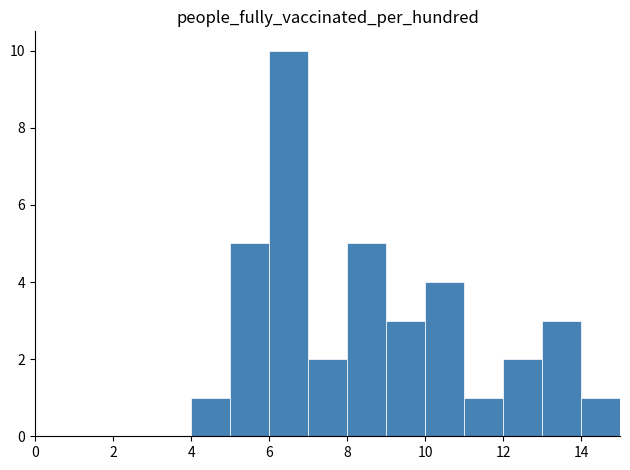

What is the average value?

2